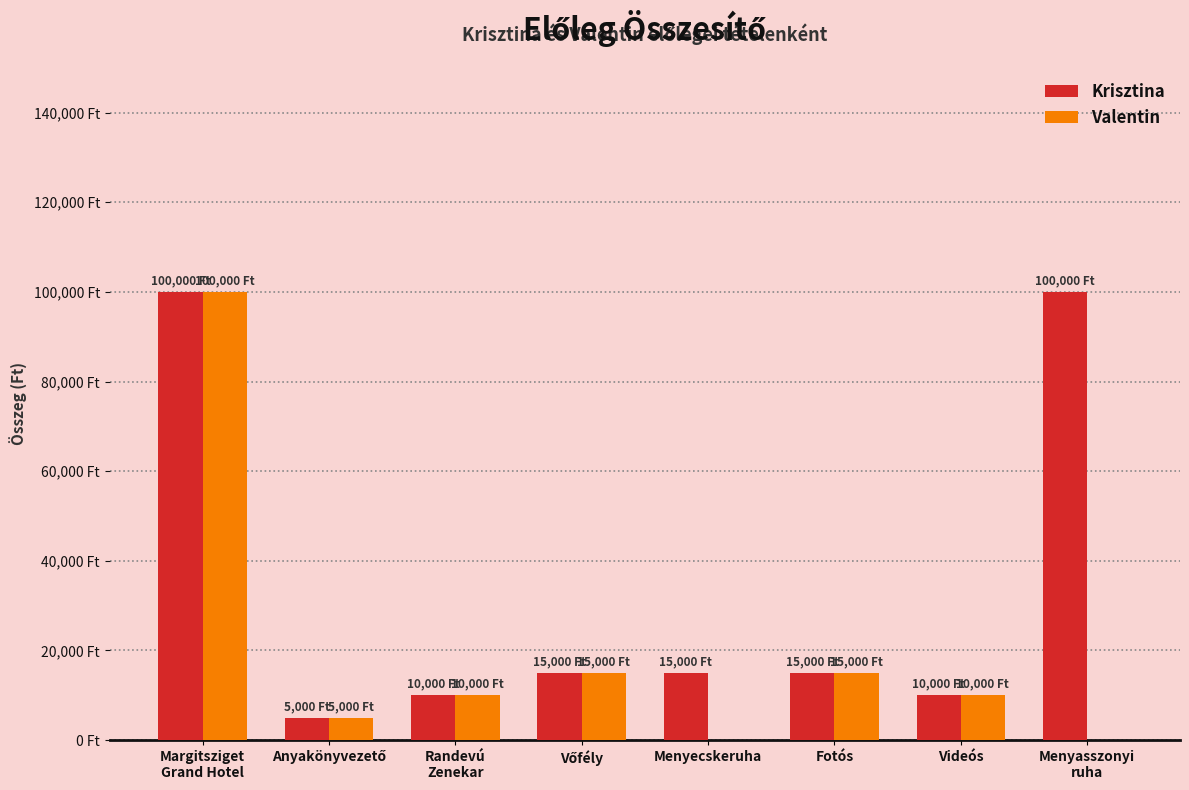

What is the difference between the maximum and minimum values in the Krisztina series?

95000